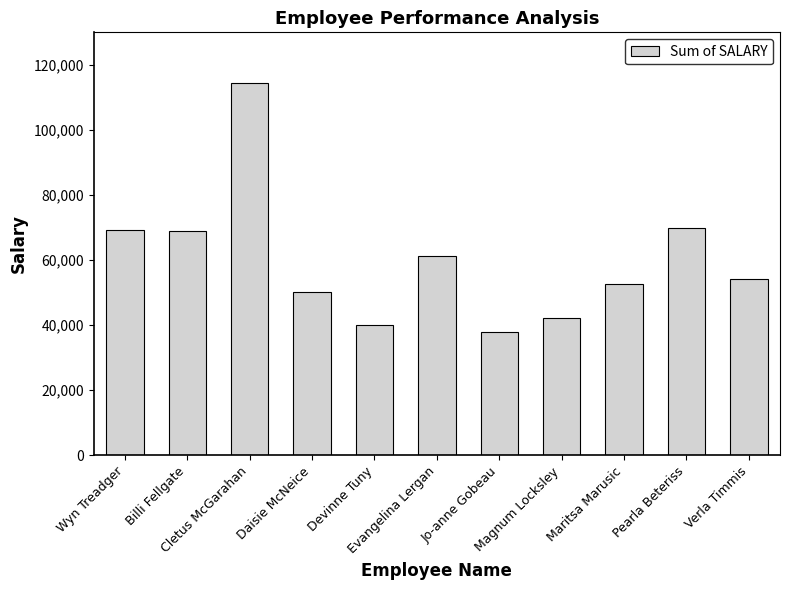

What is the difference between the maximum and minimum values?

76522.8